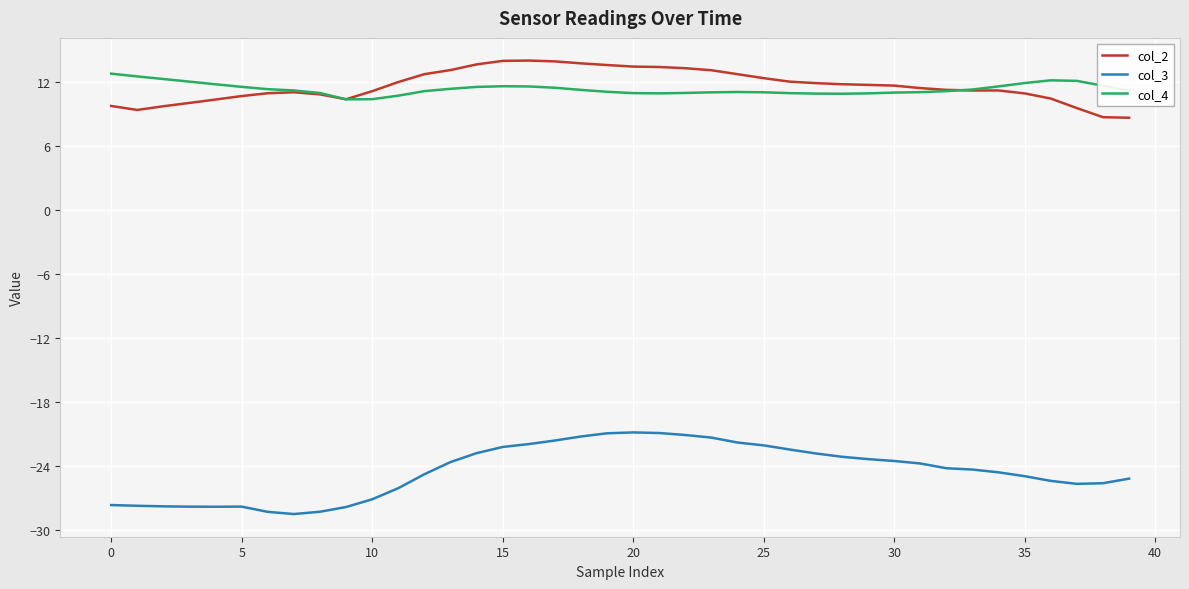

What are all the series names shown in the legend?

col_2, col_3, col_4